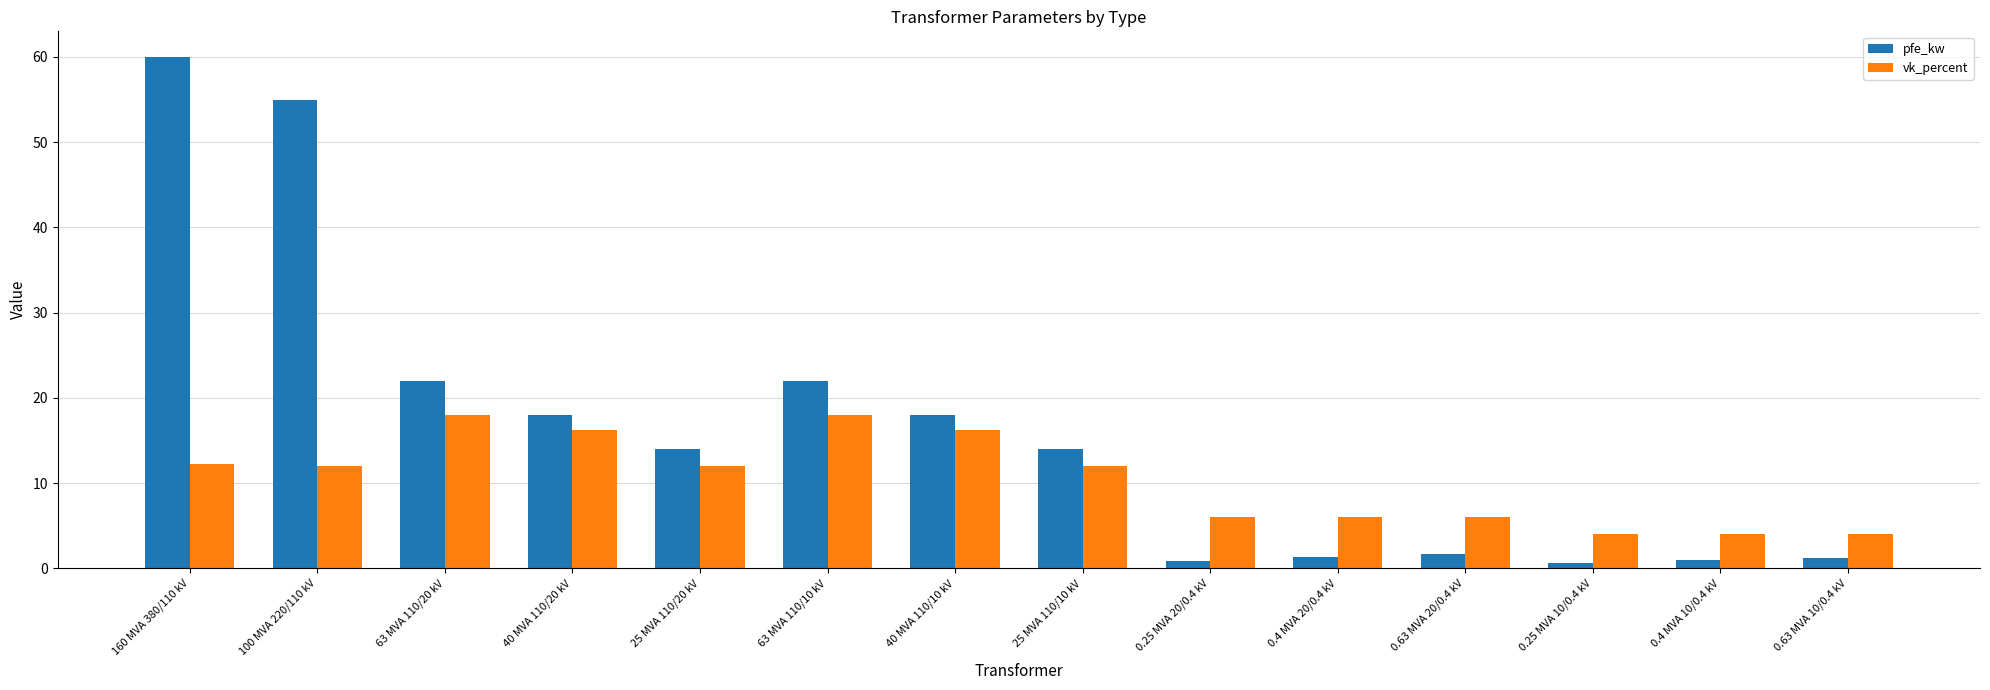

The pfe_kw series shows 14.0 at 25 MVA 110/10 kV. True or false?

True